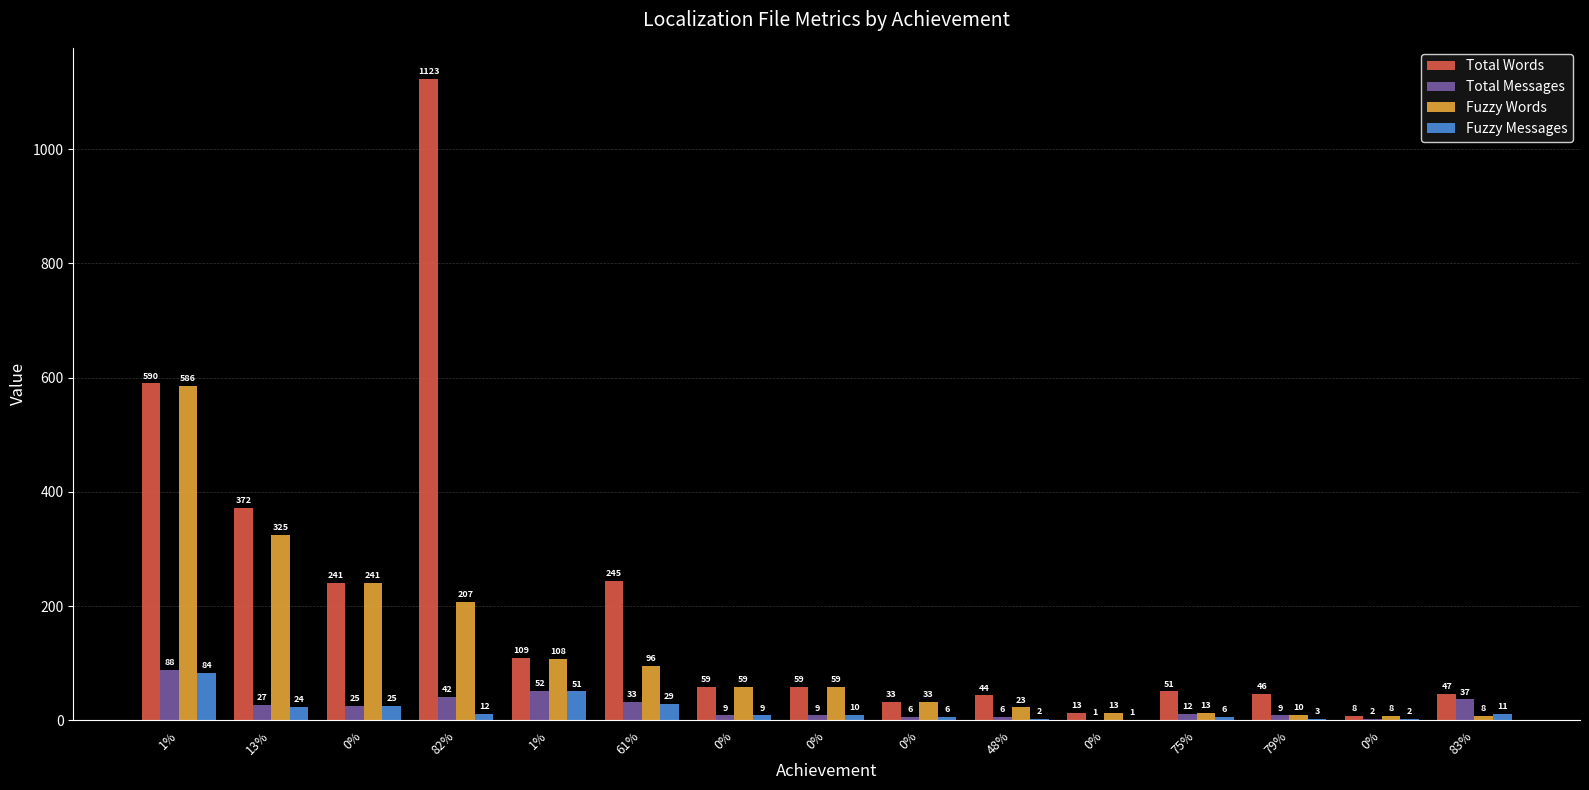

What is the maximum value for Fuzzy Words?

586